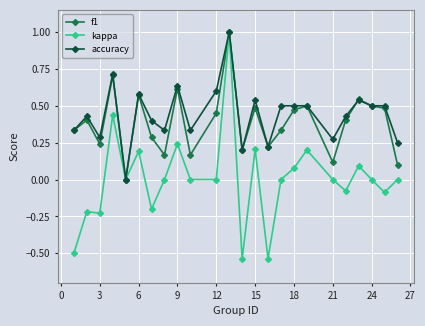

What is the maximum value shown in the chart?

1.0